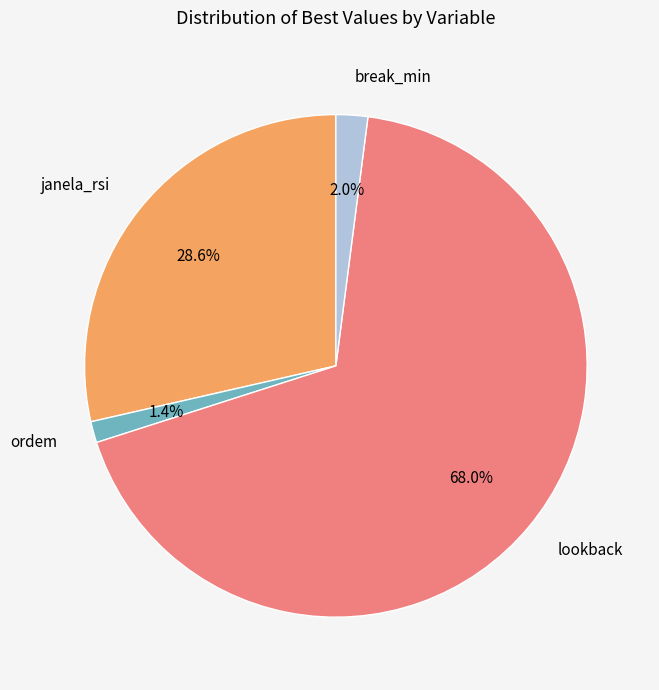

Which category has the smallest portion of the pie?

ordem